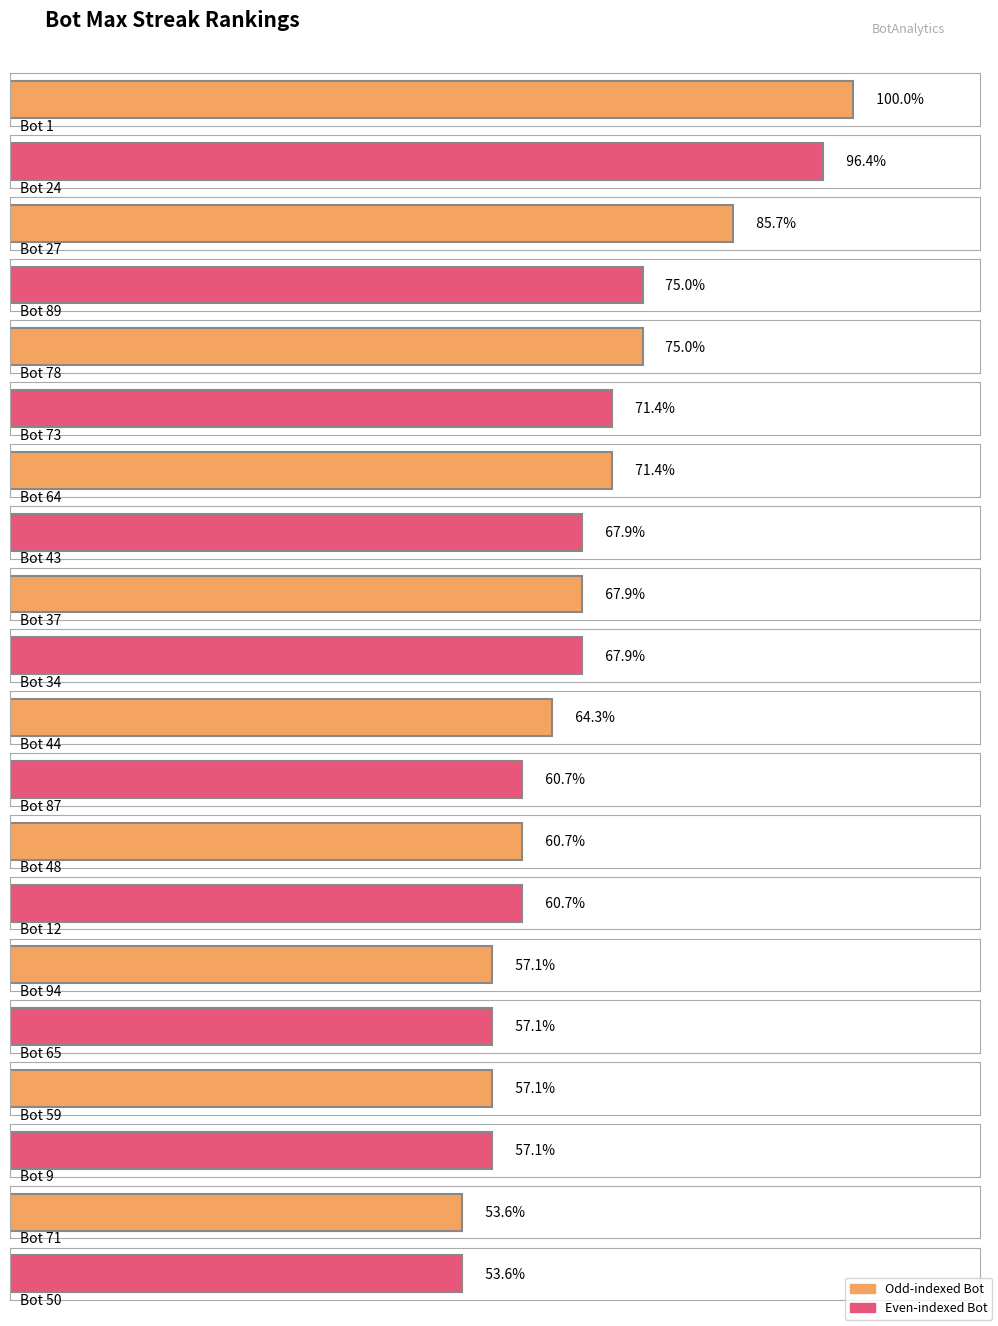

Approximately how many times larger is the value at Bot 34 compared to Bot 48?

1.1